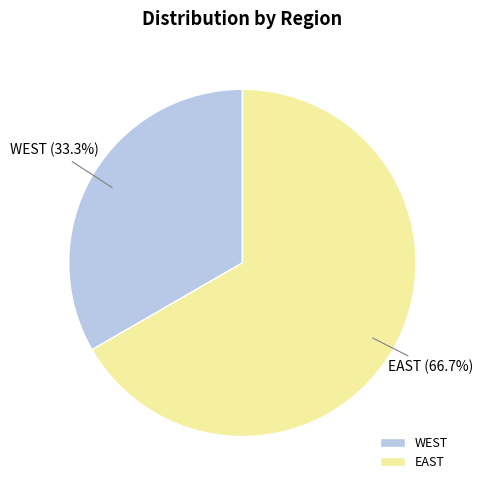

Count the number of slices in the pie.

2